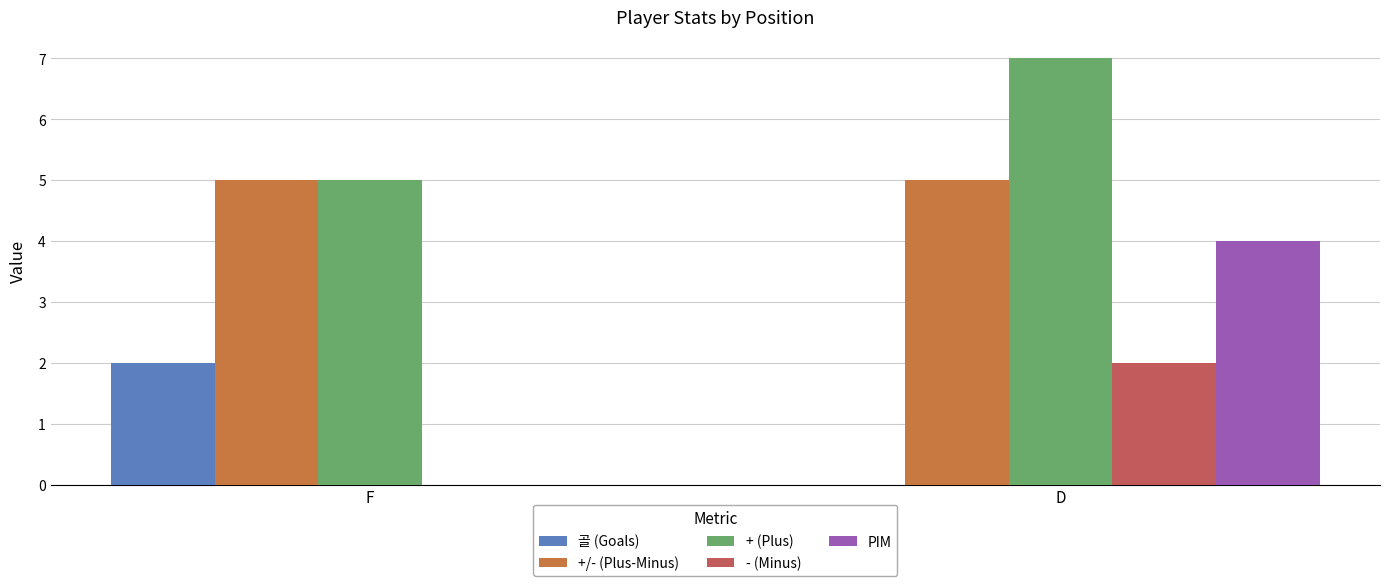

What is the highest value of the + (Plus) series?

7